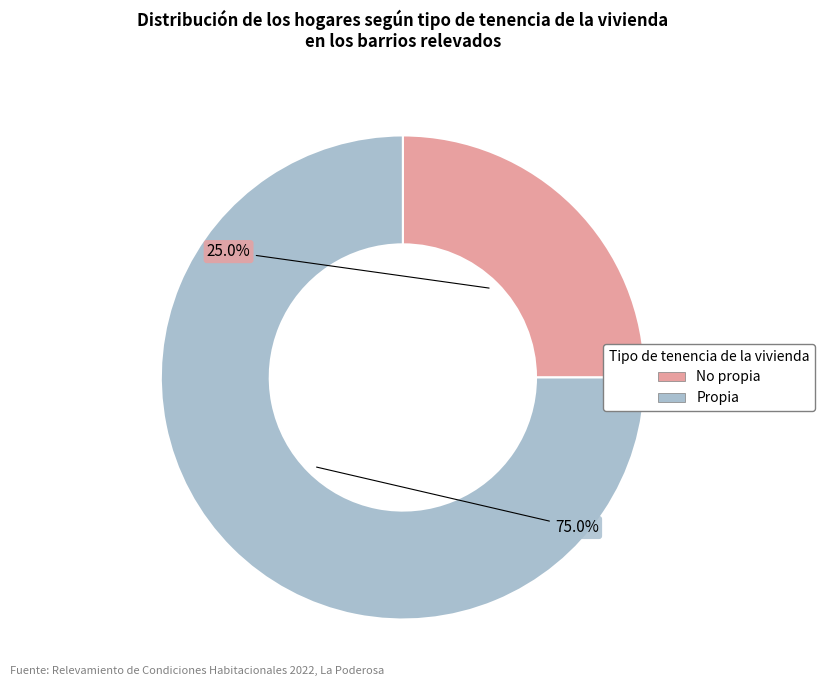

Is there any slice that represents more than half of the pie?

Yes